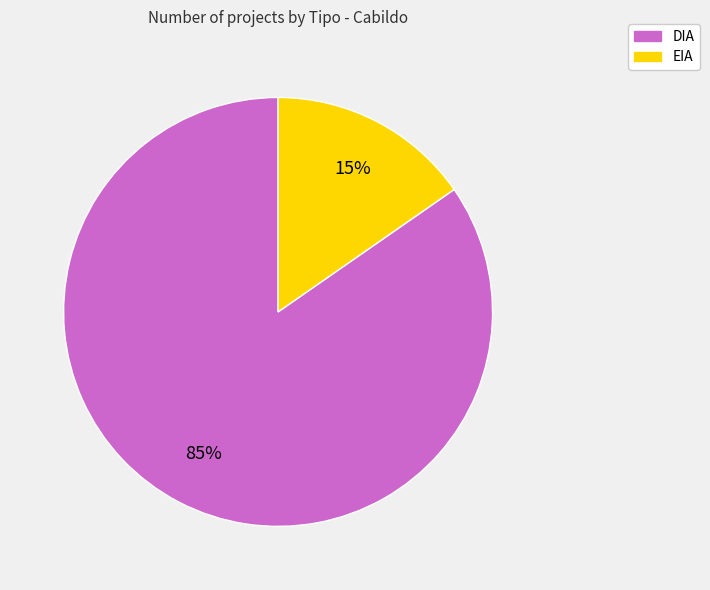

Do DIA and EIA together represent more than half of the pie?

Yes